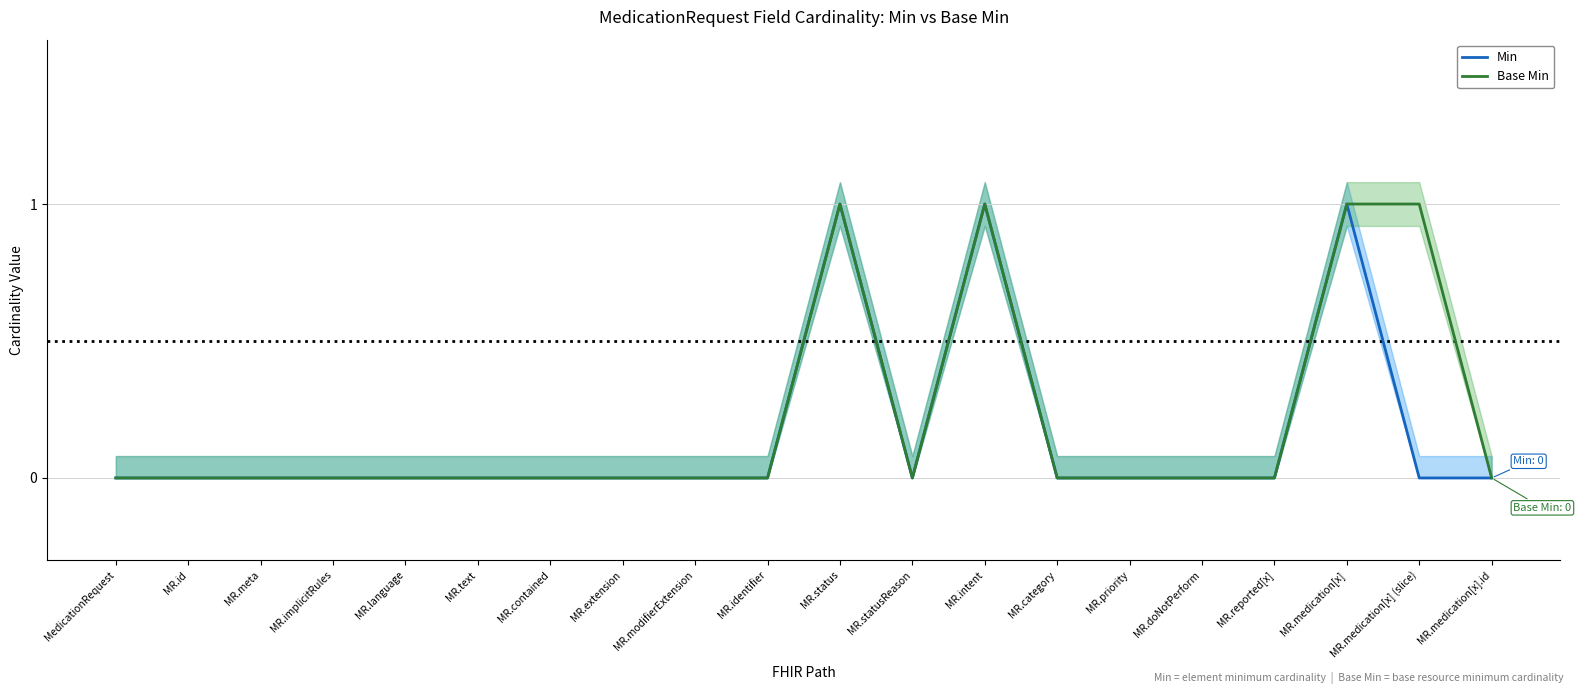

The Min series shows 1 at MR.status. True or false?

True